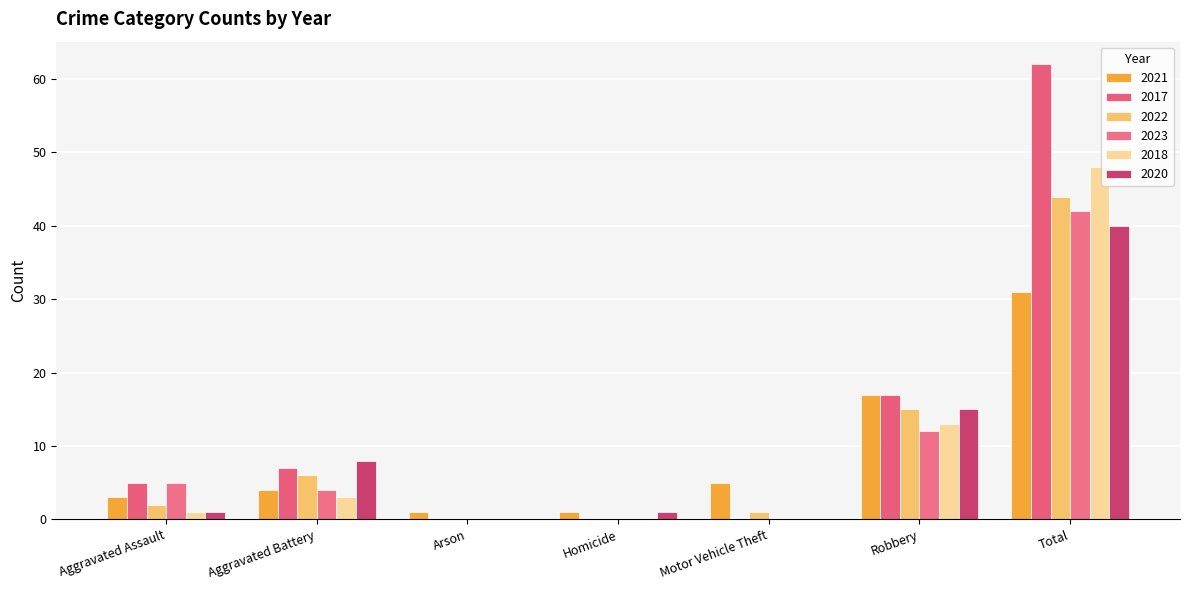

What is the spread (max minus min) of values at Motor Vehicle Theft?

5